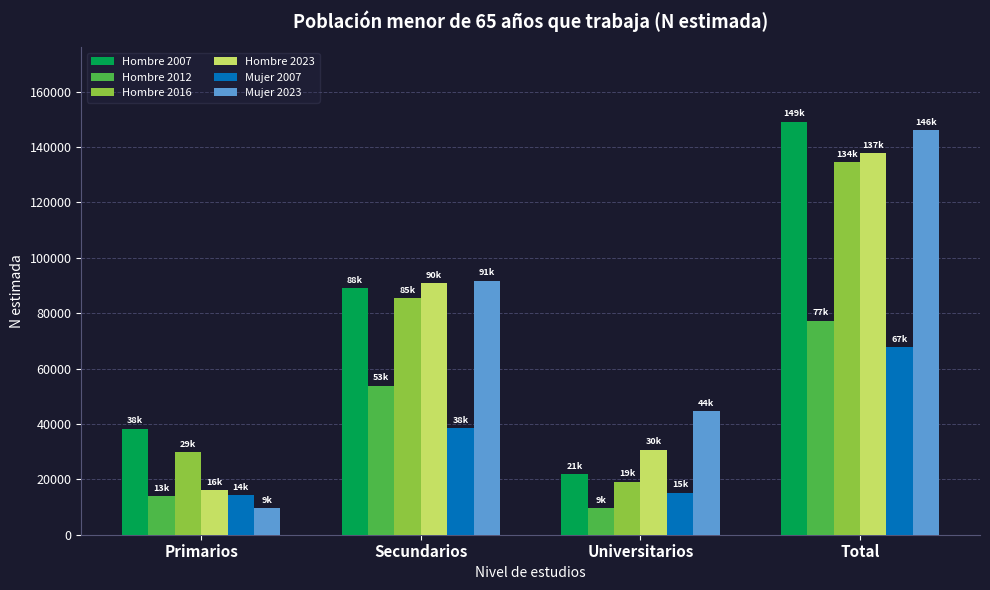

Rank the categories by Hombre 2023 value from lowest to highest.

Primarios, Universitarios, Secundarios, Total